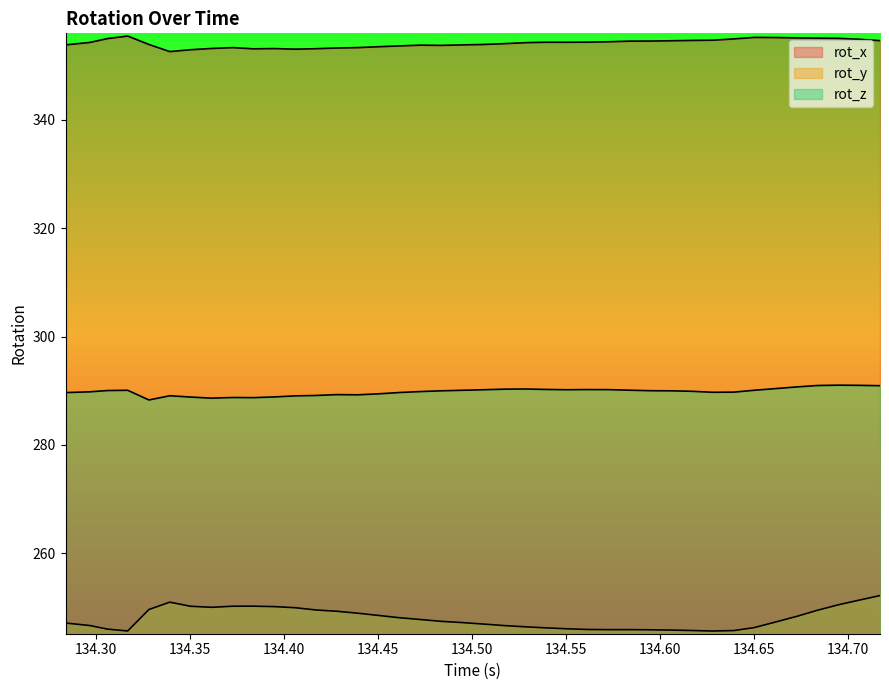

Which series has the largest total across all categories?

rot_x